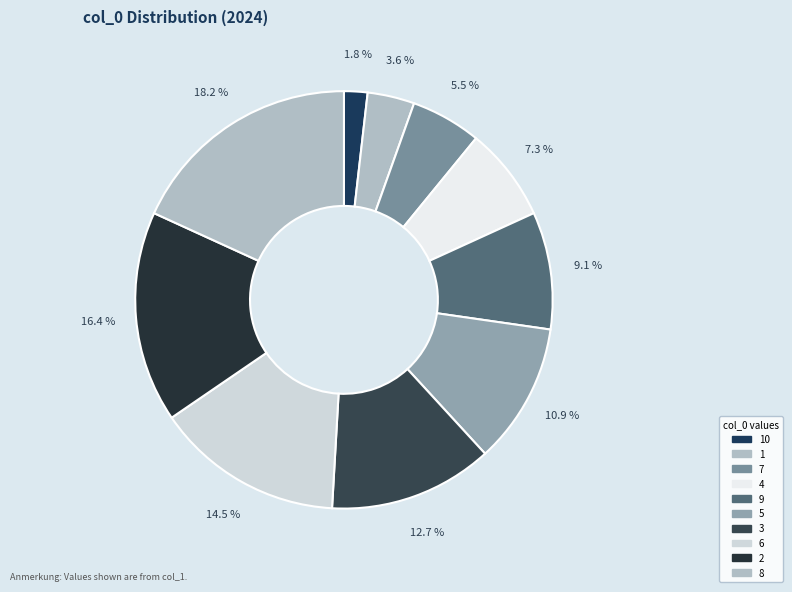

Does any single category account for the majority?

No